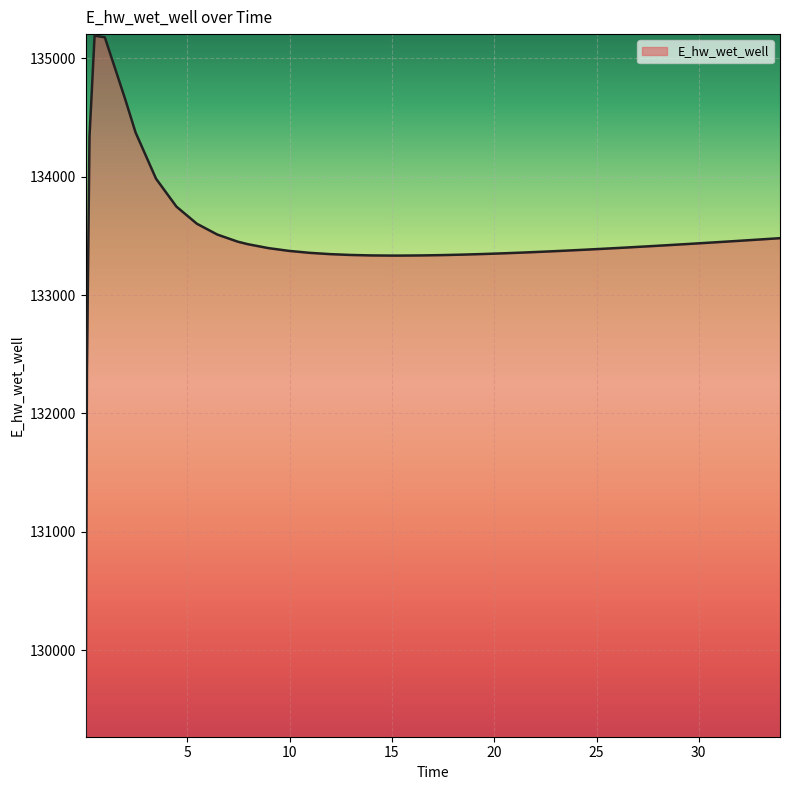

What is the difference between the maximum and minimum values?

5911.6